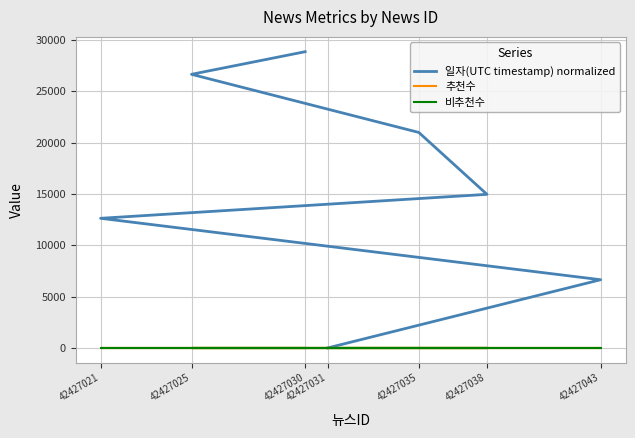

How many lines are shown in the chart?

3